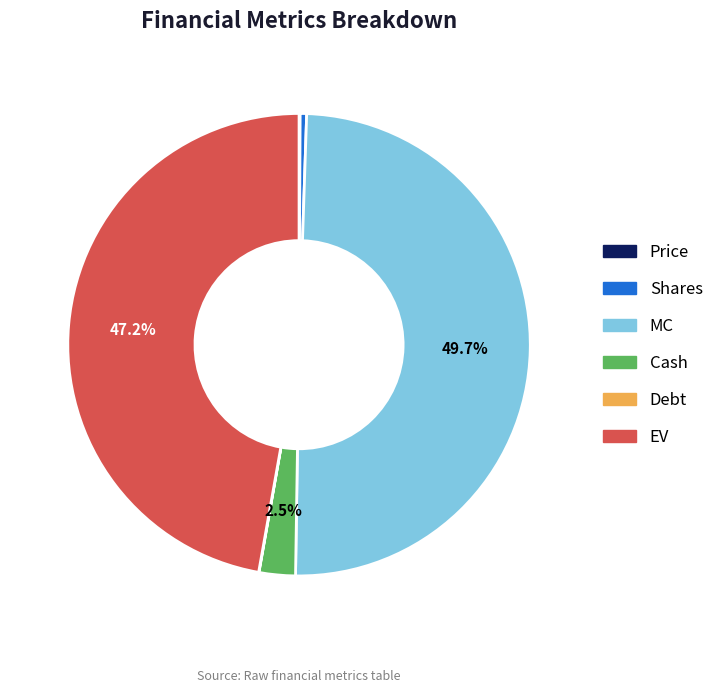

Which has a higher value, MC or Shares?

MC